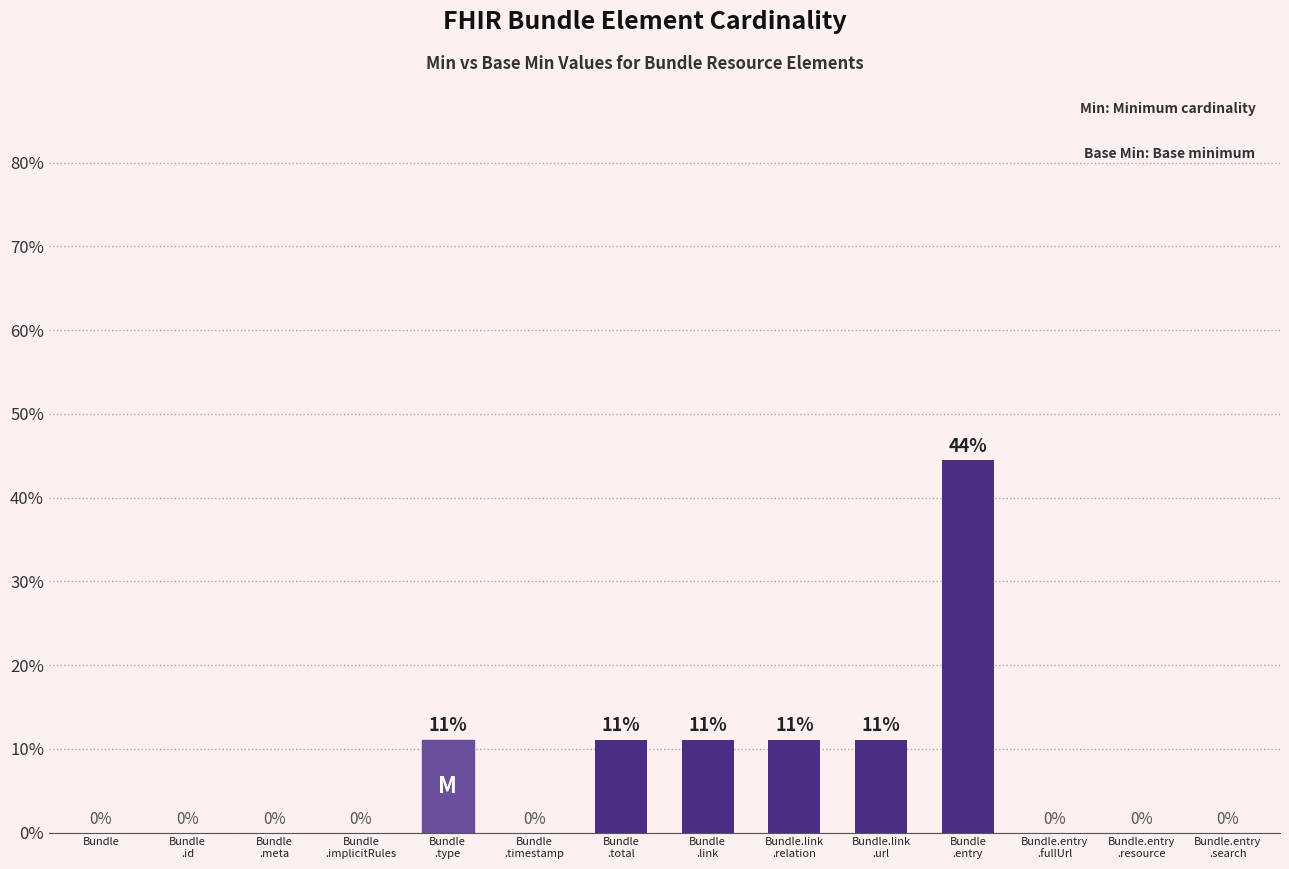

What is the greatest value displayed?

44.4